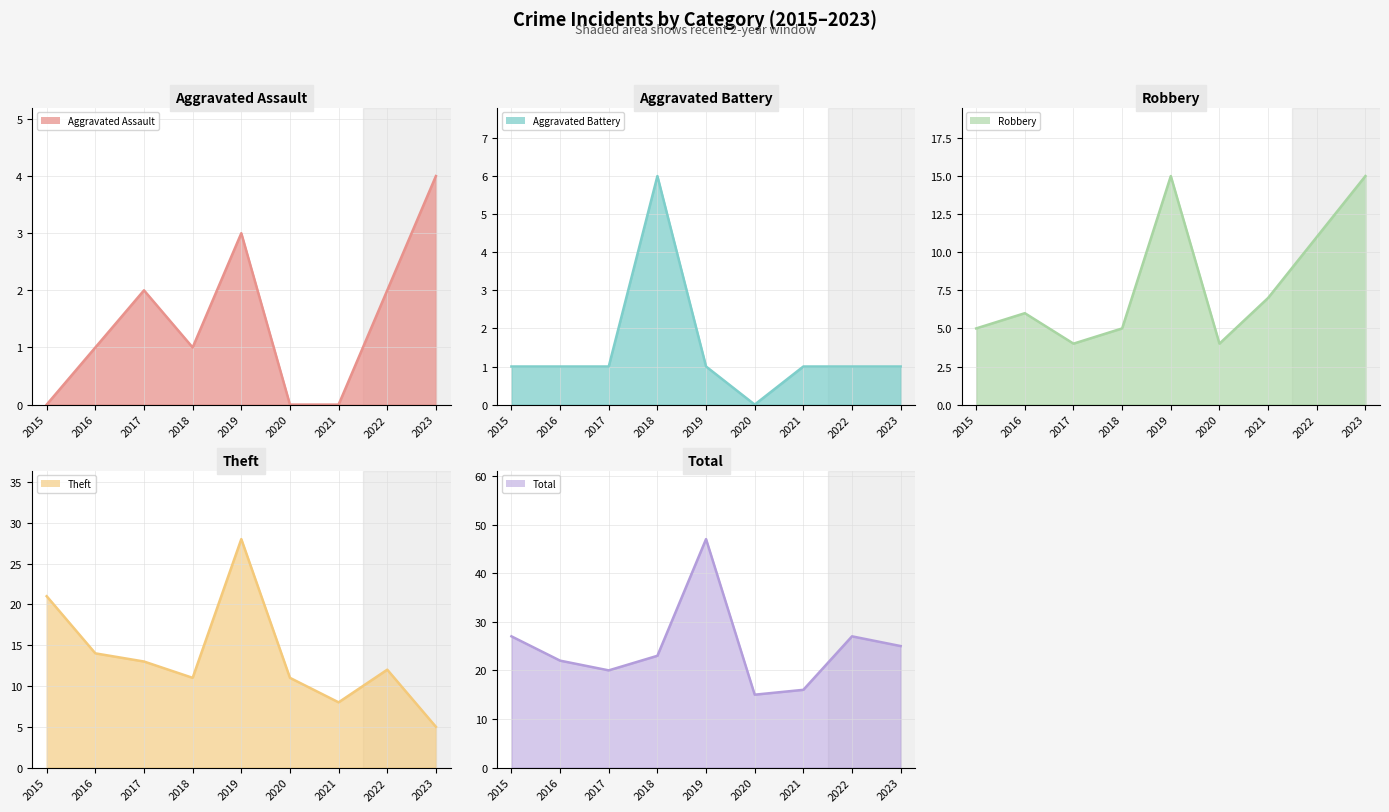

How many interior local peaks does the Theft line series have?

2